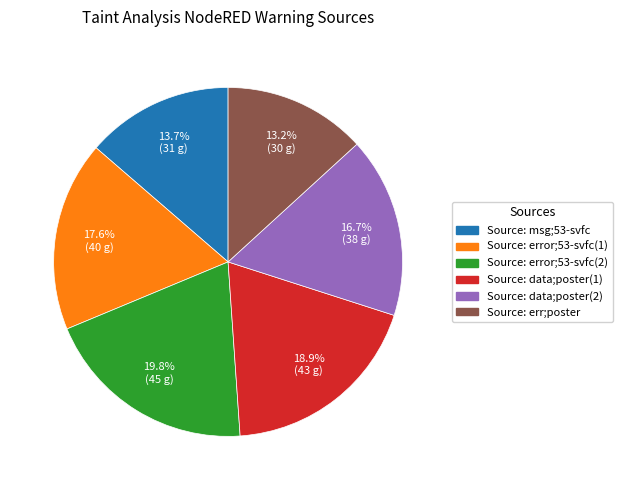

What is the largest slice in the pie chart?

Source: error;53-svfc(2)